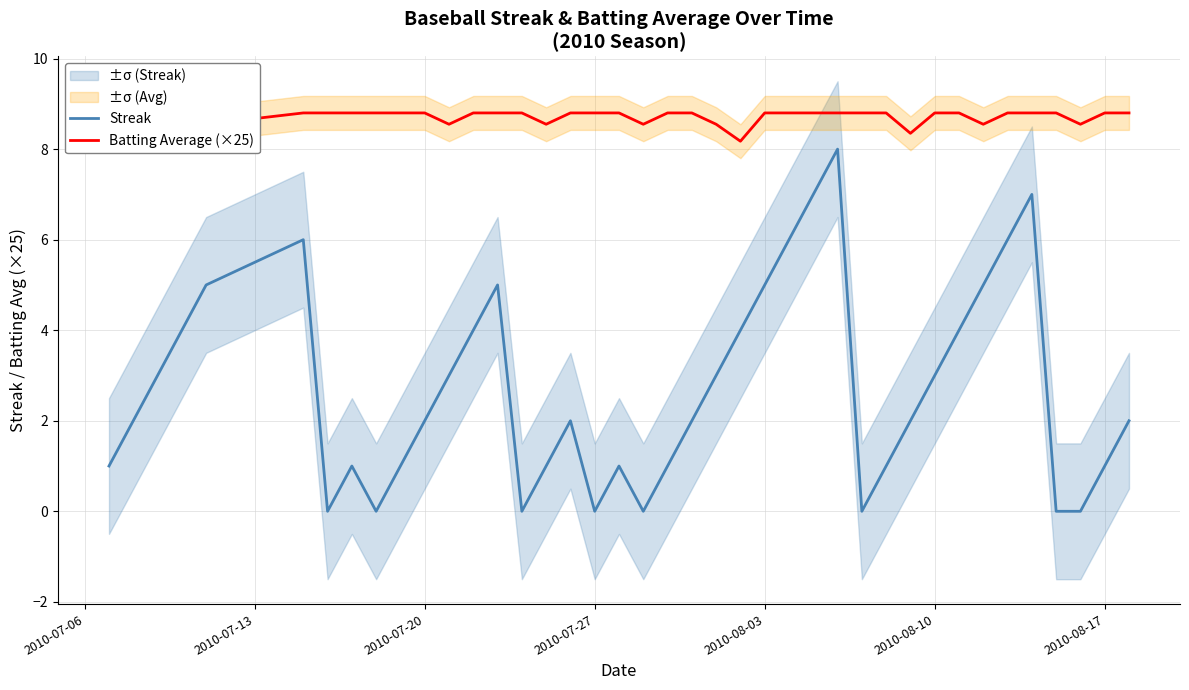

True or false: Streak has a value of 8 at 2010-08-03.

False